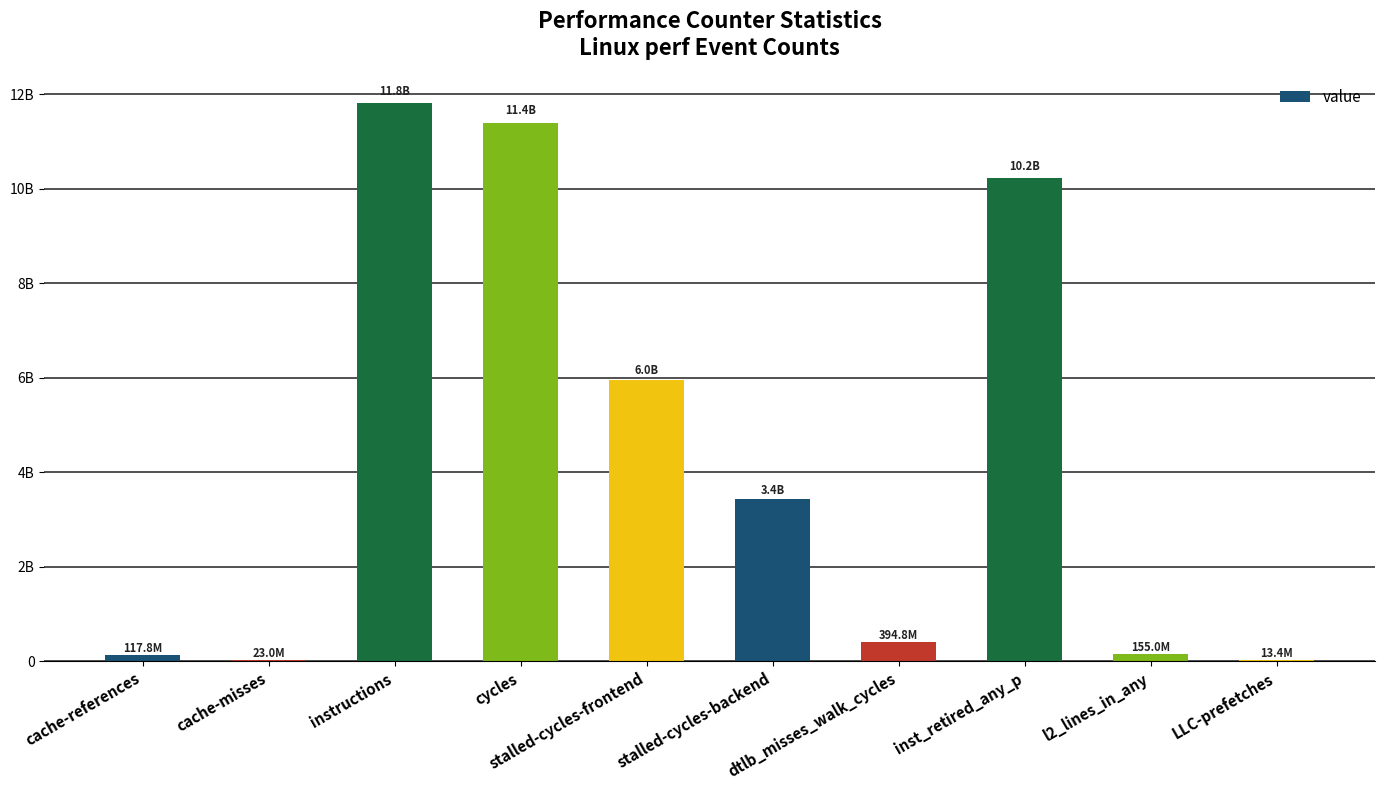

What is the minimum value shown in the chart?

13377500